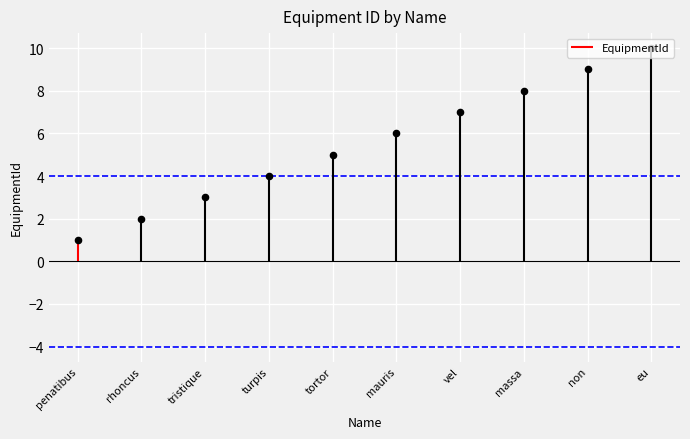

What is the change in value from massa to eu?

+2